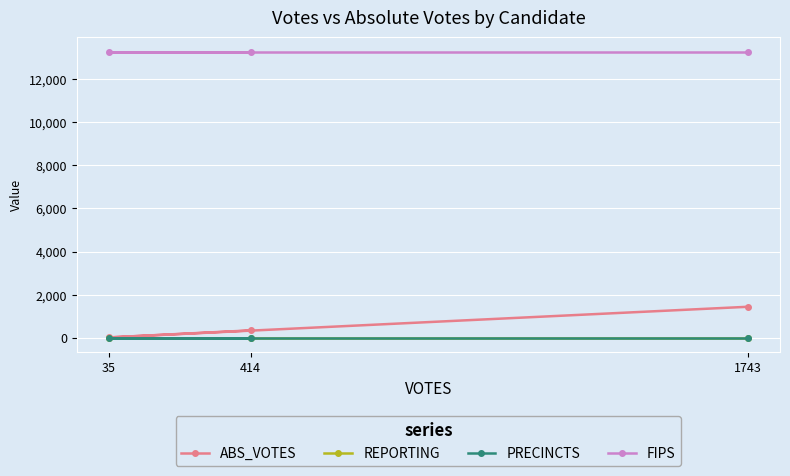

List the series in order of their peak value, highest first.

FIPS, ABS_VOTES, REPORTING, PRECINCTS